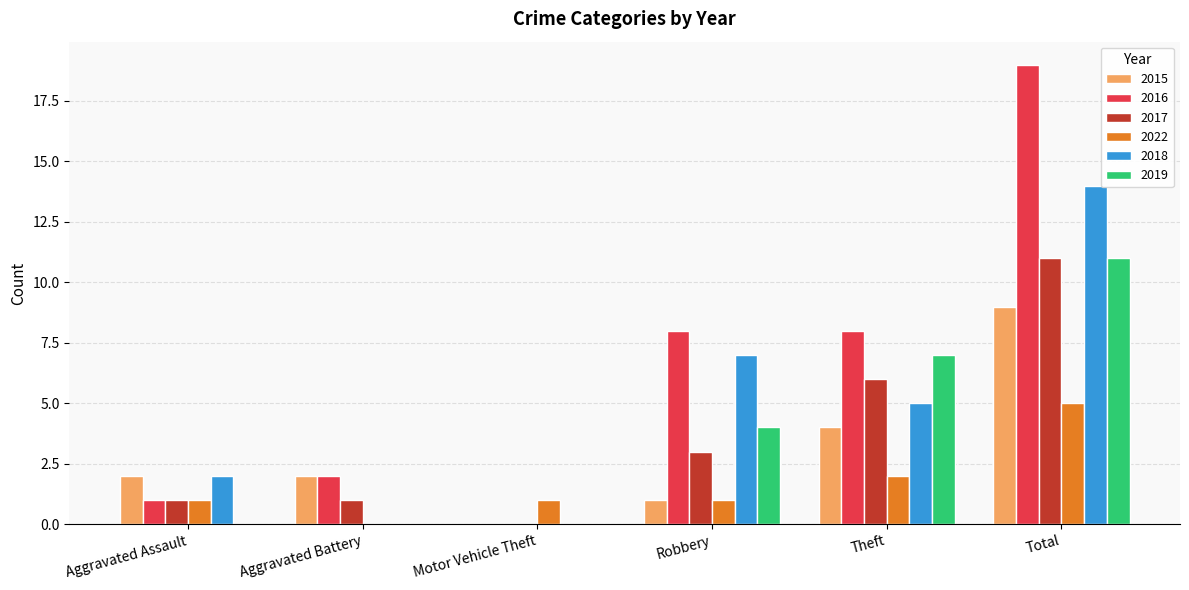

What is the total value across all series at Total?

69